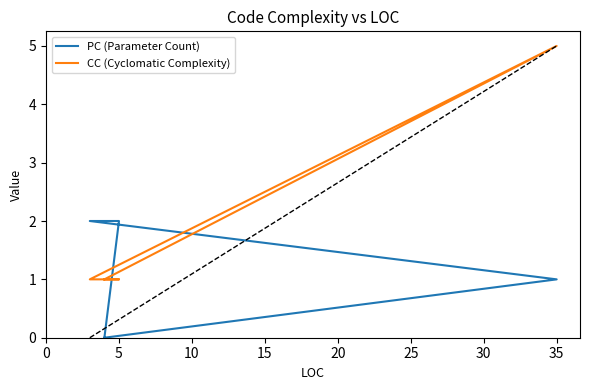

After their last crossing, which series has the higher values: CC (Cyclomatic Complexity) or PC (Parameter Count)?

CC (Cyclomatic Complexity)